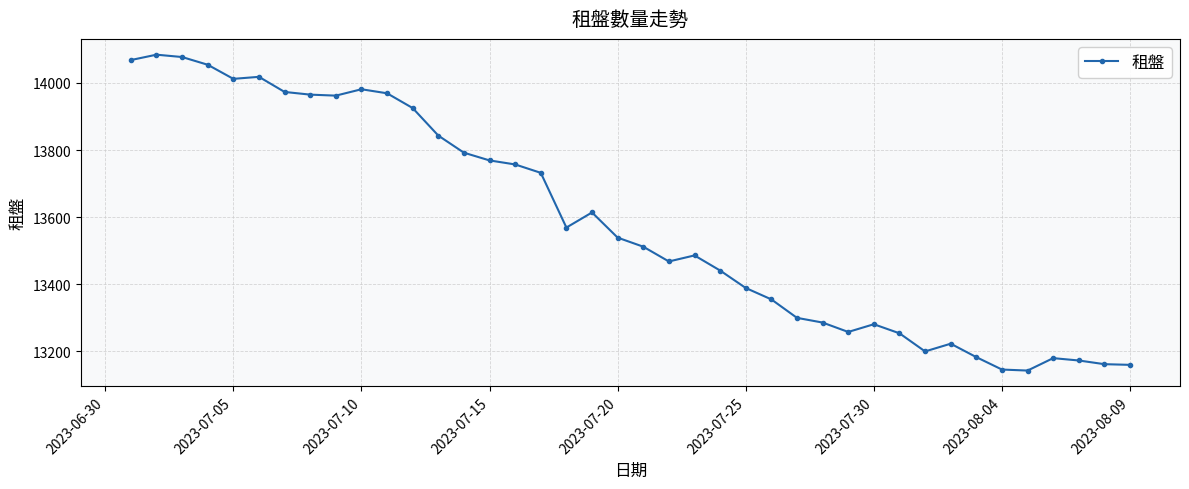

What is the minimum value shown in the chart?

13143